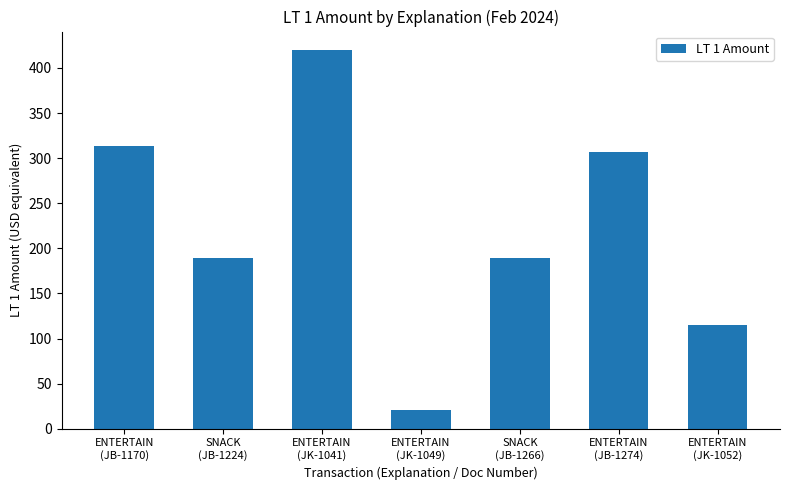

What is the change in value from ENTERTAIN
(JK-1049) to ENTERTAIN
(JB-1274)?

+285.5